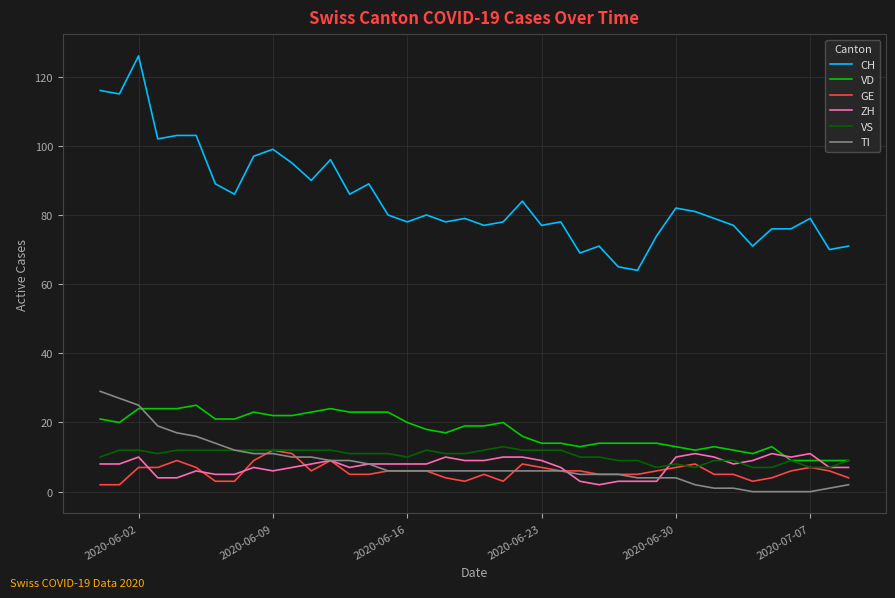

Reading left to right, what are all the values shown in this chart?

CH: 116	115	126	102	103	103	89	86	97	99	95	90	96	86	89	80	78	80	78	79	77	78	84	77	78	69	71	65	64	74	82	81	79	77	71	76	76	79	70	71
VD: 21	20	24	24	24	25	21	21	23	22	22	23	24	23	23	23	20	18	17	19	19	20	16	14	14	13	14	14	14	14	13	12	13	12	11	13	9	9	9	9
GE: 2	2	7	7	9	7	3	3	9	12	11	6	9	5	5	6	6	6	4	3	5	3	8	7	6	6	5	5	5	6	7	8	5	5	3	4	6	7	6	4
ZH: 8	8	10	4	4	6	5	5	7	6	7	8	9	7	8	8	8	8	10	9	9	10	10	9	7	3	2	3	3	3	10	11	10	8	9	11	10	11	7	7
VS: 10	12	12	11	12	12	12	12	12	12	12	12	12	11	11	11	10	12	11	11	12	13	12	12	12	10	10	9	9	7	8	7	9	9	7	7	9	7	7	9
TI: 29	27	25	19	17	16	14	12	11	11	10	10	9	9	8	6	6	6	6	6	6	6	6	6	6	5	5	5	4	4	4	2	1	1	0	0	0	0	1	2